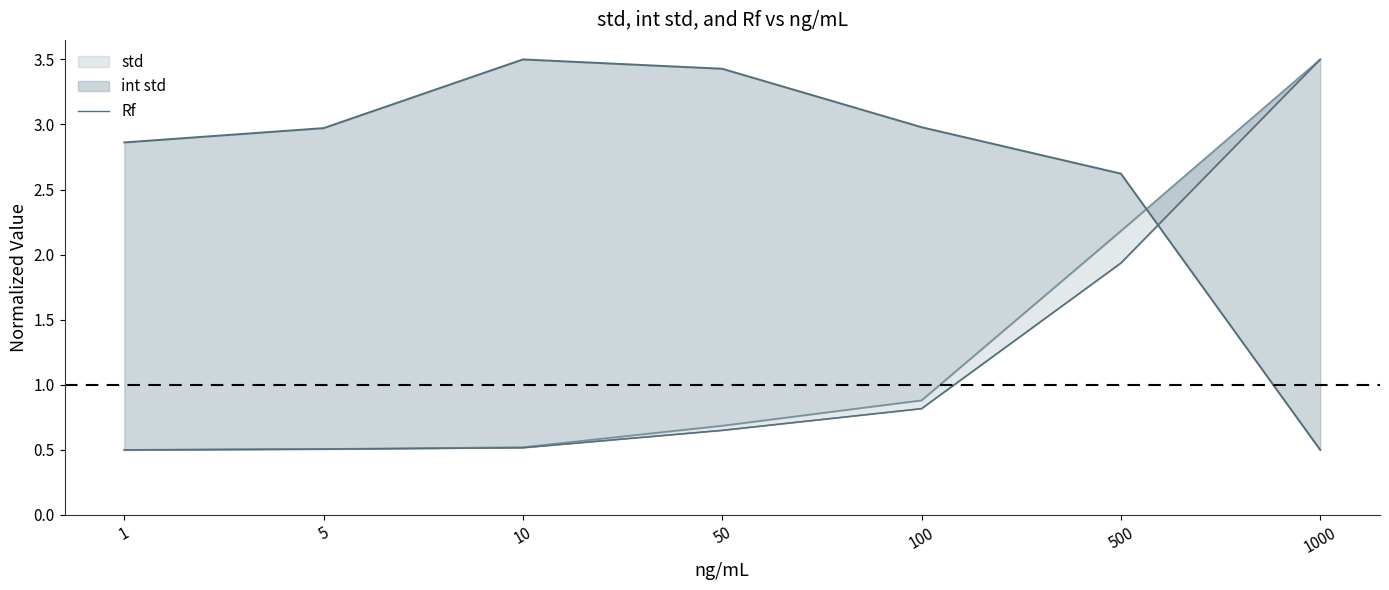

Does the chart display data point markers on the line(s)?

No